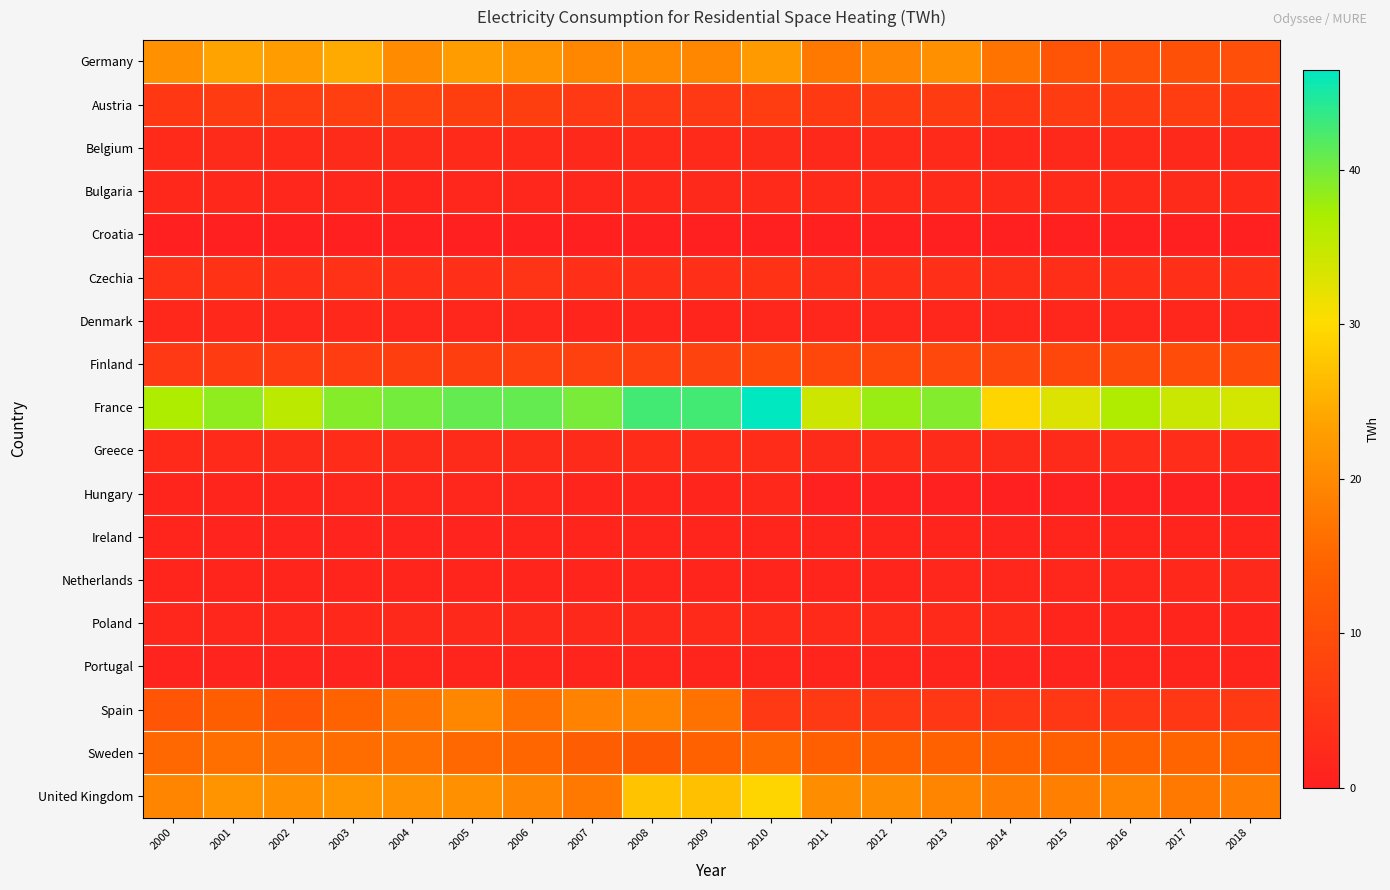

Rank the series at 2004 from lowest to highest value.

Croatia, Ireland, Portugal, Netherlands, Bulgaria, Hungary, Denmark, Poland, Belgium, Greece, Czechia, Finland, Austria, Sweden, Spain, Germany, United Kingdom, France